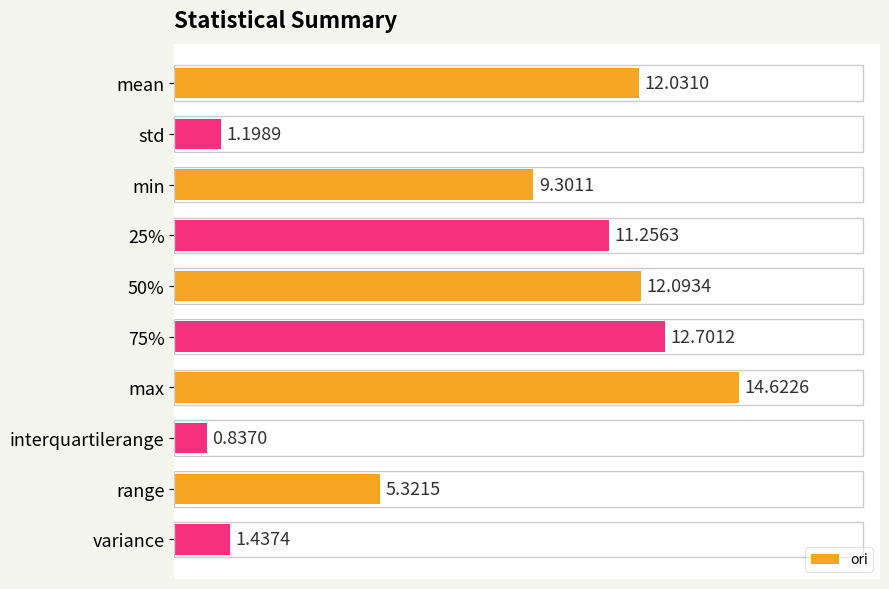

Rank the categories by value from lowest to highest.

interquartilerange, std, variance, range, min, 25%, mean, 50%, 75%, max